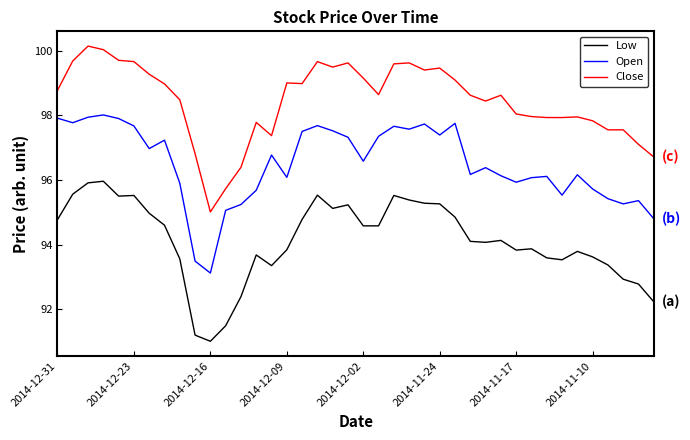

True or false: Low and Open cross at least once.

False